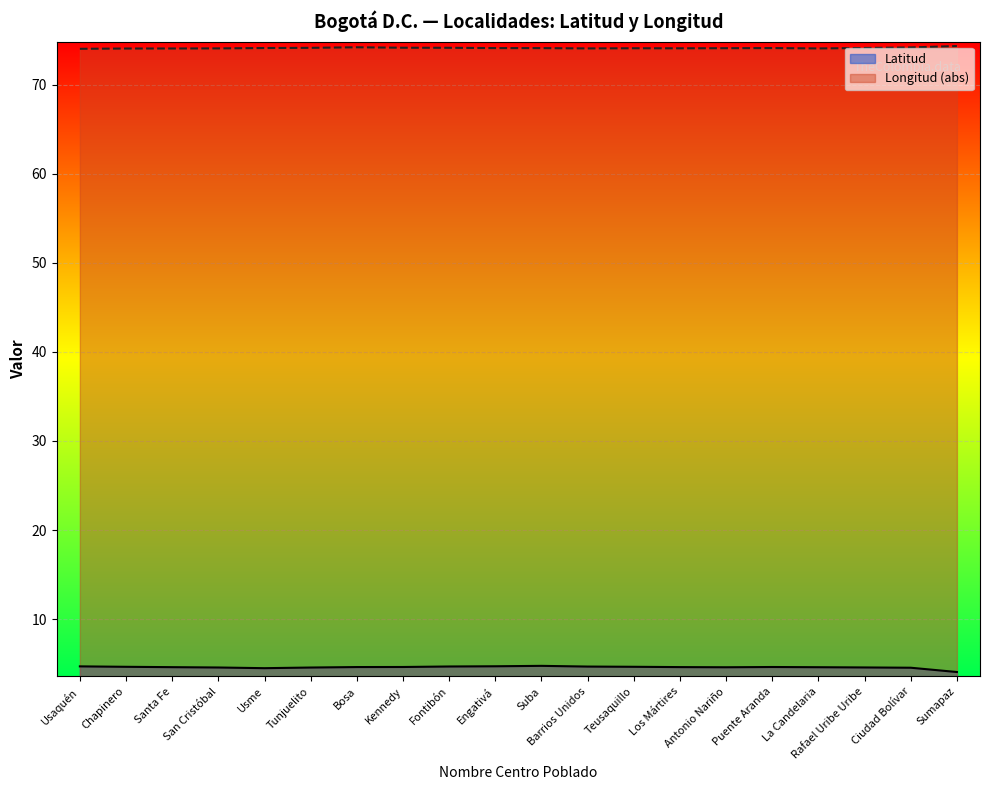

True or false: Latitud has a value of 6.6 at Teusaquillo.

False